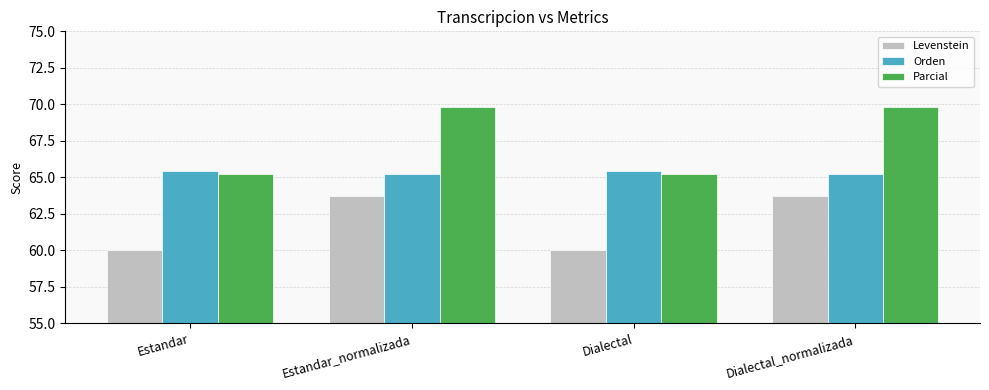

The Orden series shows 14.6 at Dialectal_normalizada. True or false?

False